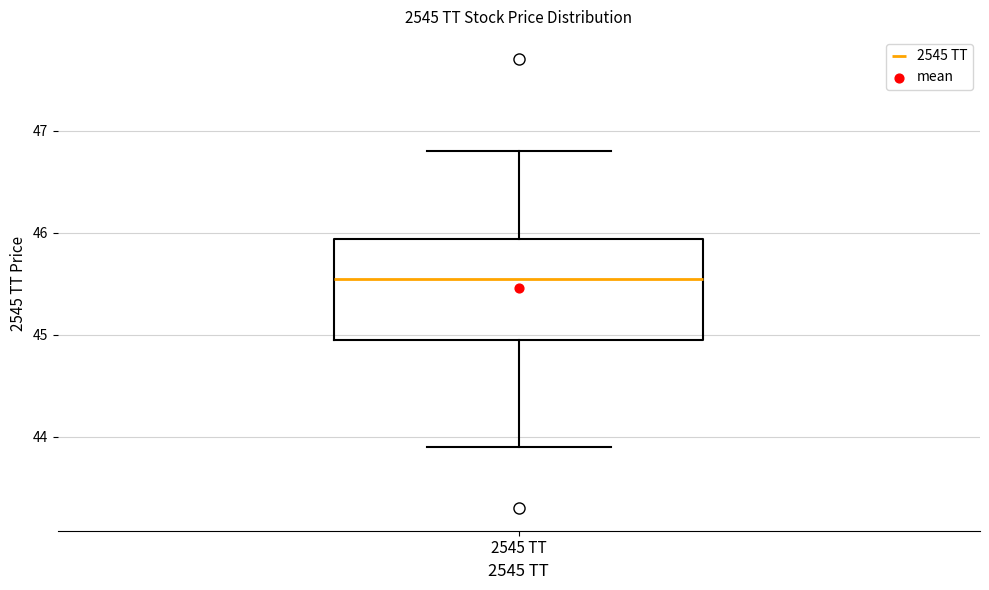

Read this box plot against the y-axis: the position of the median line, the range covered by the box, and the ends of both whiskers. The values are not printed on the chart, so give them approximately, as read against the axis.

median 45.6, box 45.0 to 45.9, whiskers 43.9 to 46.8